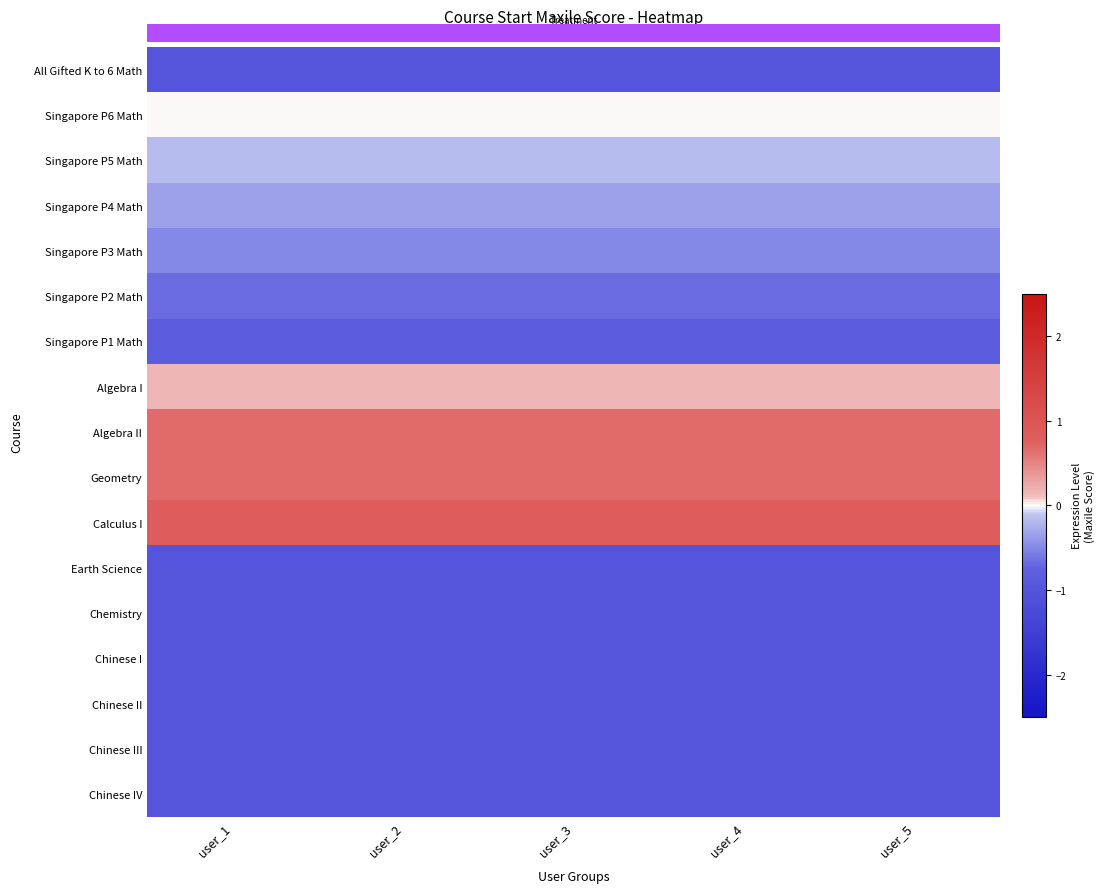

What is the total value across all series at user_2?

-5.5